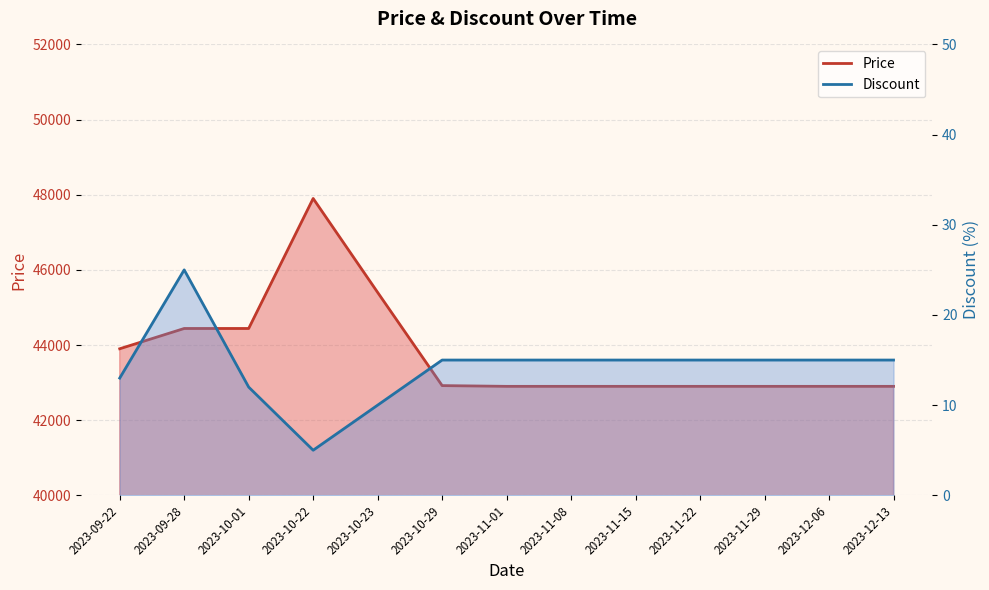

Is the value of Price at 2023-11-15 greater than the value of Discount at 2023-09-22?

Yes